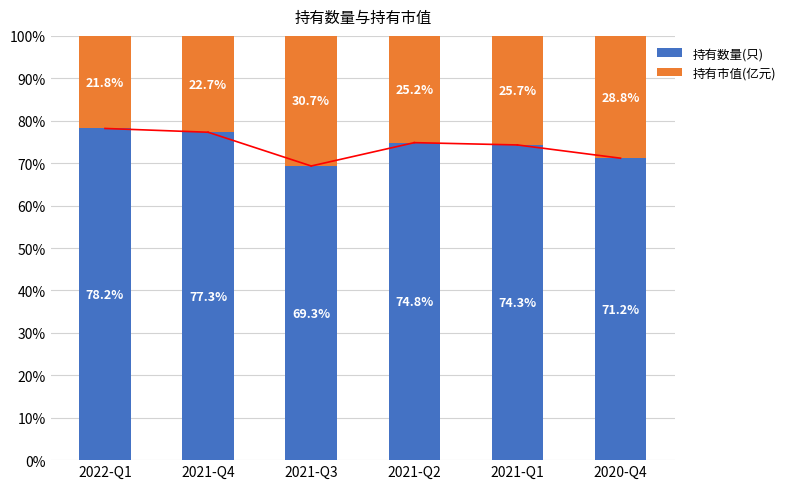

What is the total value across all series at 2022-Q1?

100.0